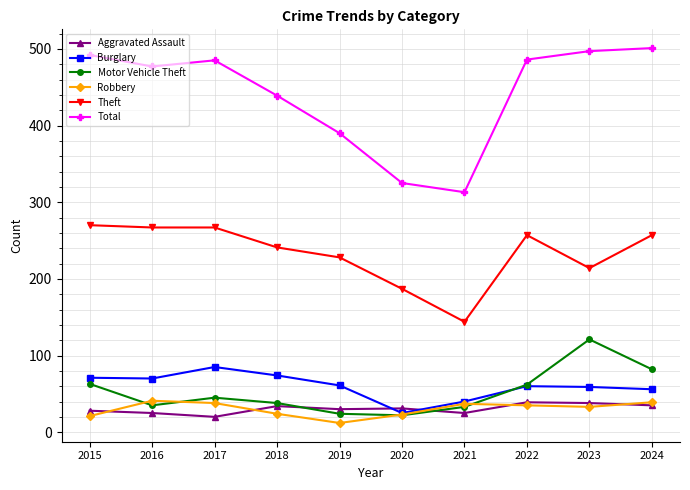

What is the difference between the highest and lowest values at 2020?

303